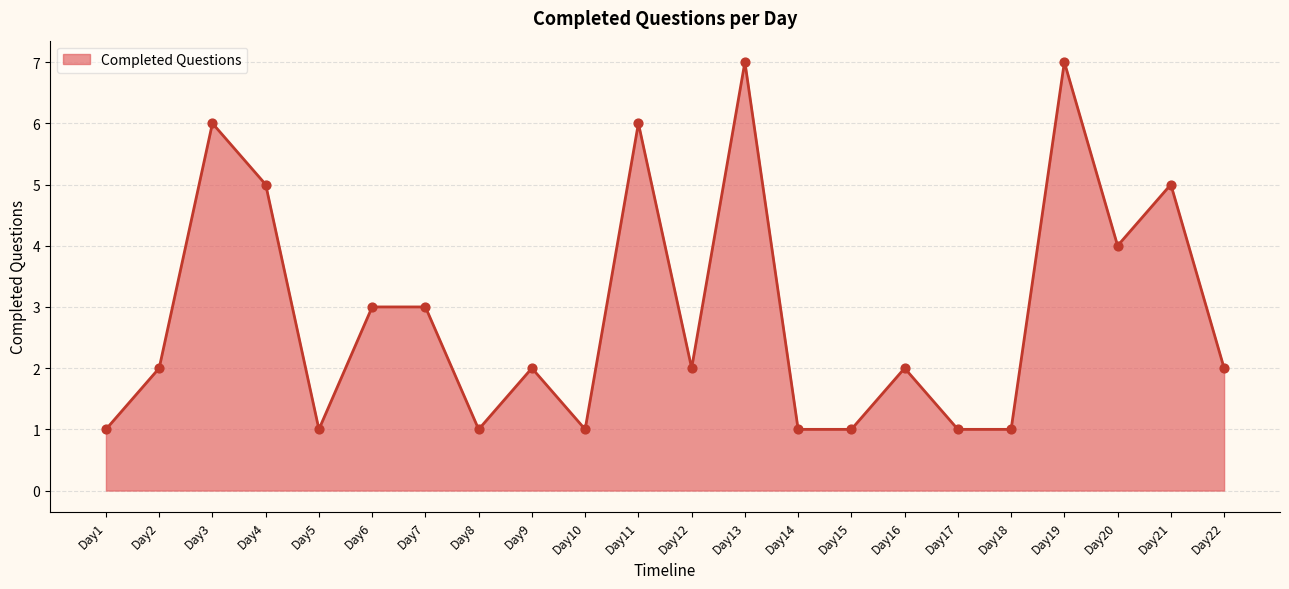

What is the ratio of the value at Day13 to the value at Day9?

3.5